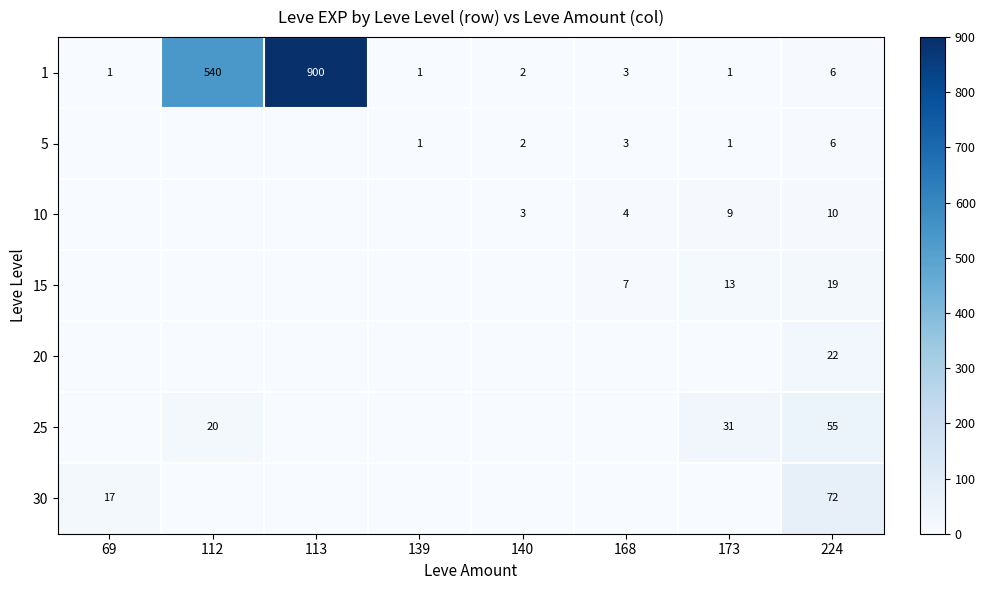

What is the difference between the maximum and second lowest values in the 1 series?

899